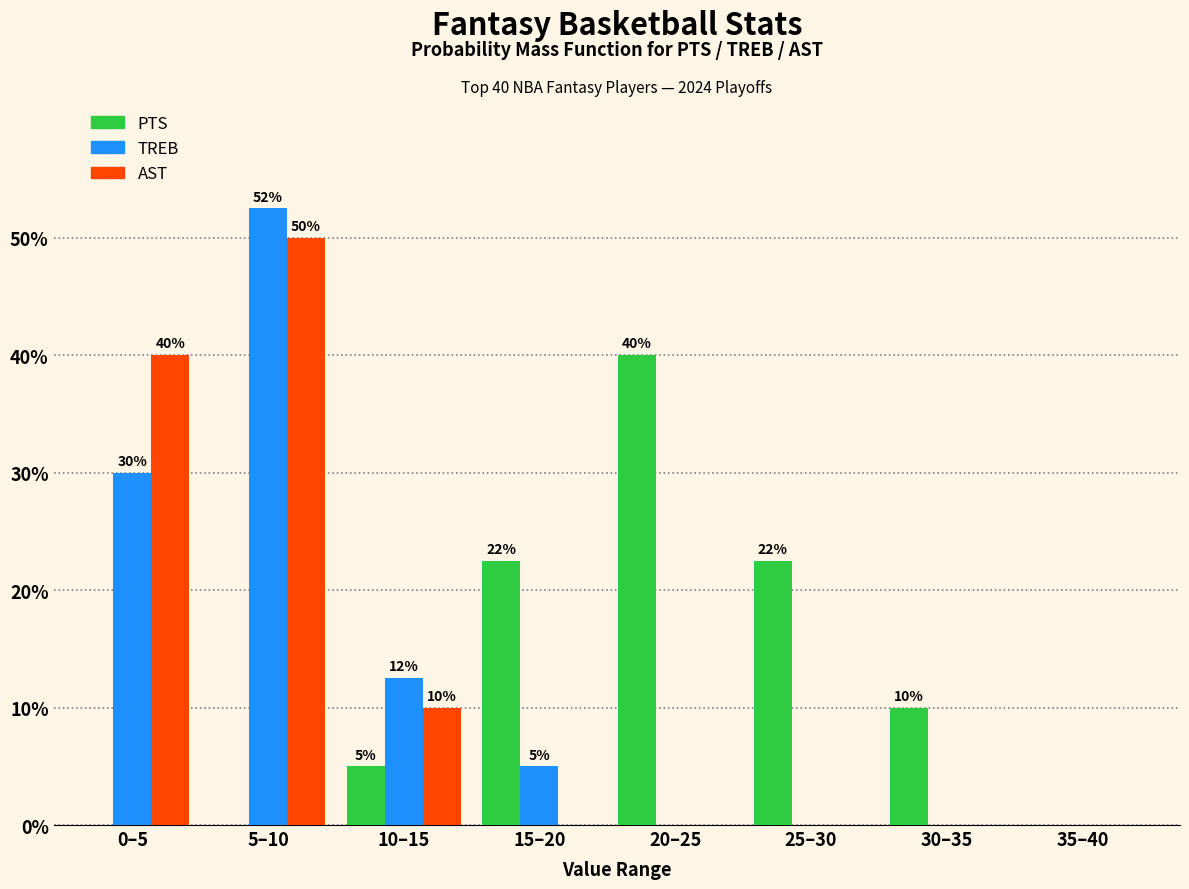

Is it true that PTS equals 18.7 at 35–40?

False